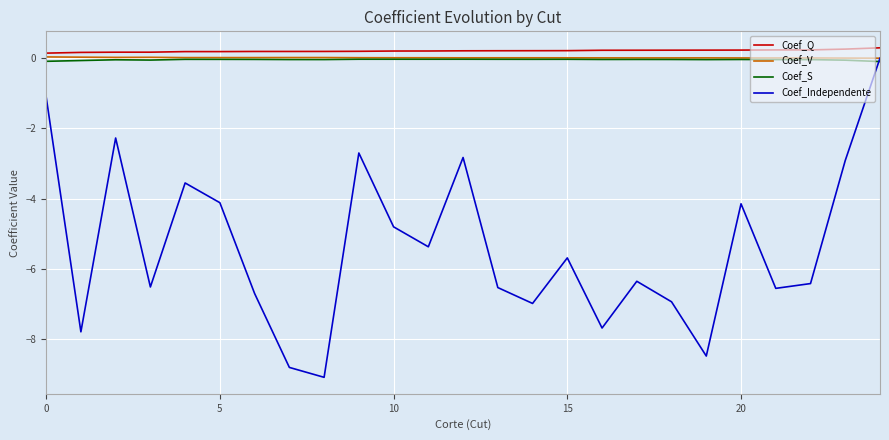

What is the sum of all Coef_Q values?

5.2